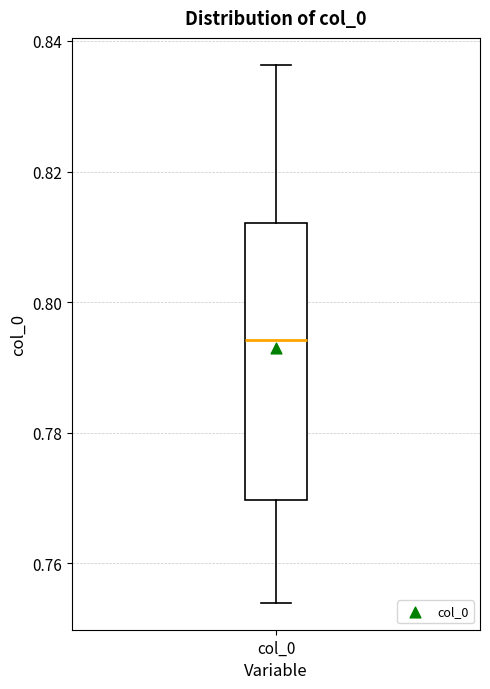

Read this box plot against the y-axis: the position of the median line, the range covered by the box, and the ends of both whiskers. The values are not printed on the chart, so give them approximately, as read against the axis.

median 0.794, box 0.770 to 0.812, whiskers 0.754 to 0.836